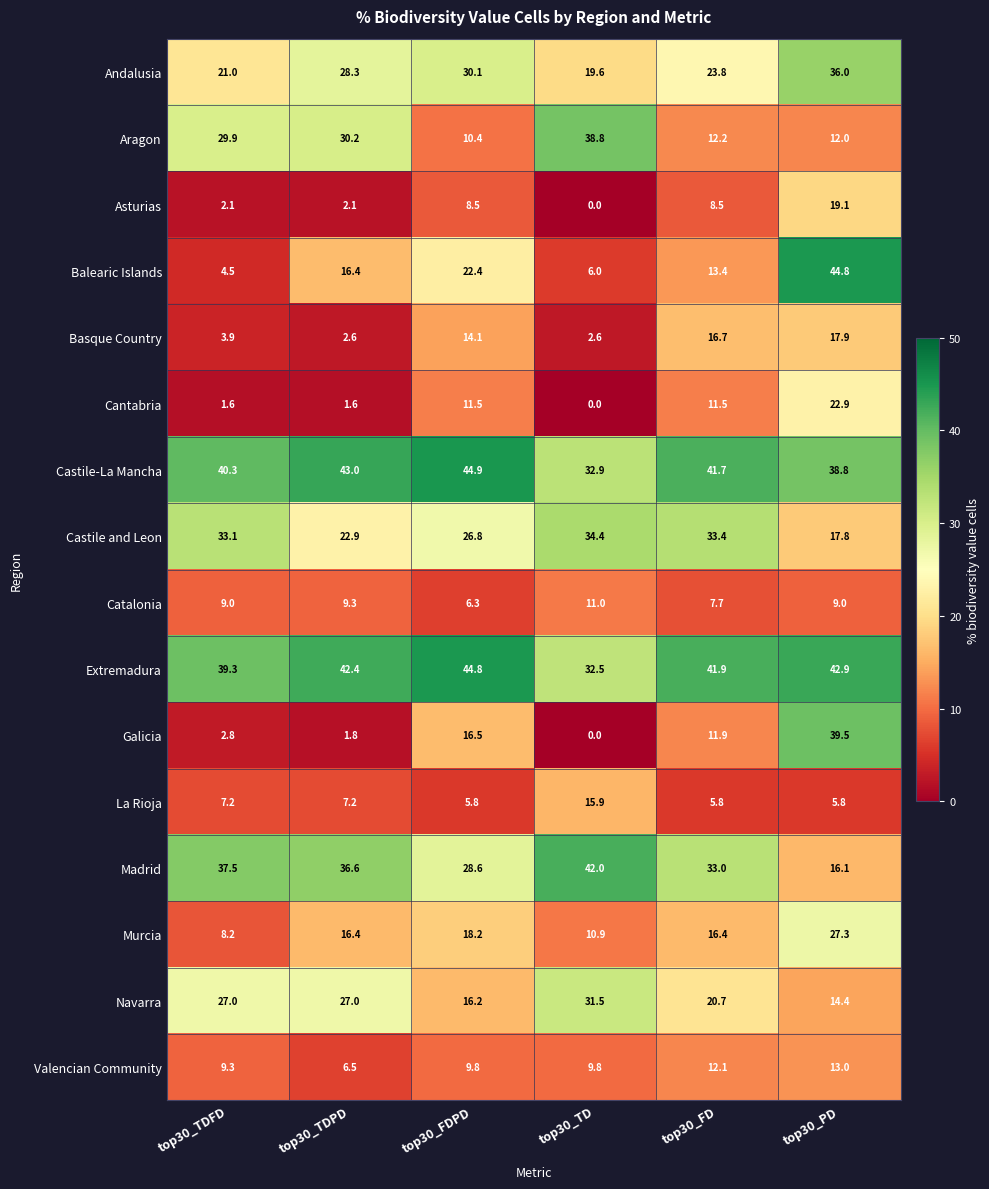

Read the Madrid value at top30_TD.

42.0